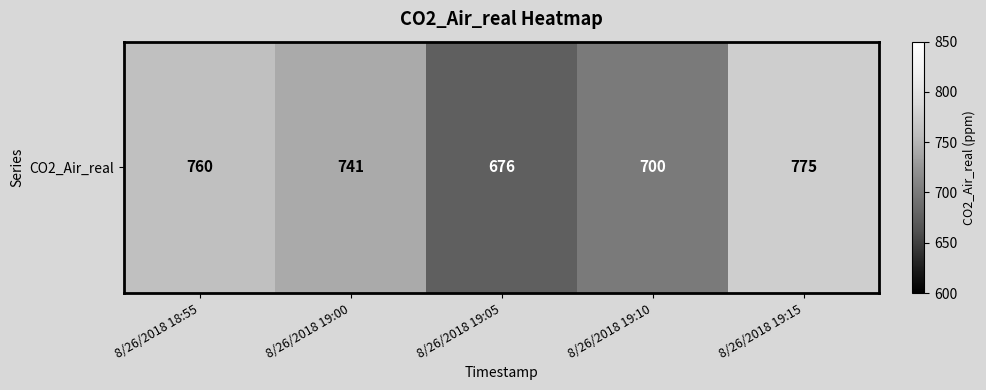

What is the difference between the maximum and minimum values?

99